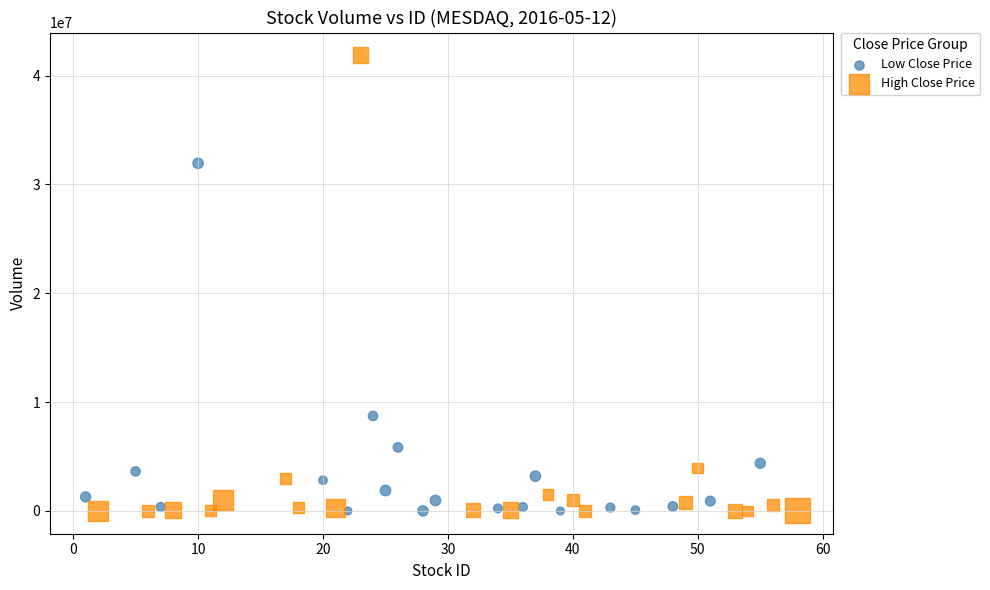

Which series has the largest Y range (max minus min)?

High Close Price